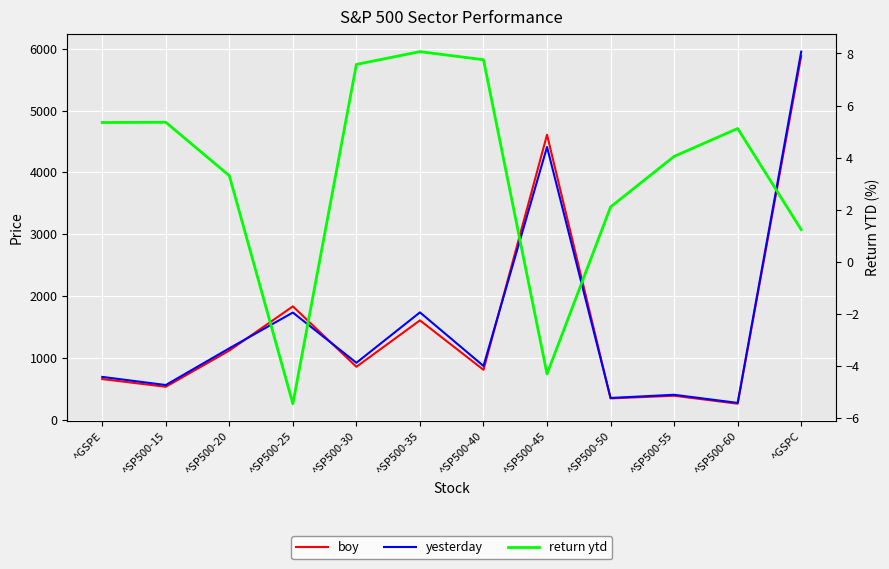

In return ytd, how many points are lower than both neighbors (excluding endpoints)?

2